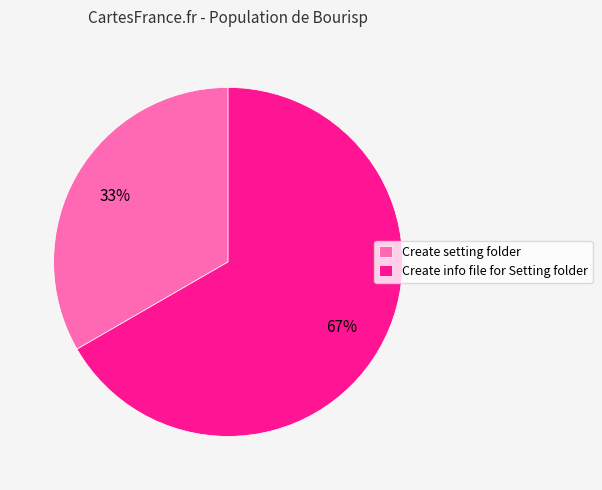

Rank the categories by value from lowest to highest.

Create setting folder, Create info file for Setting folder